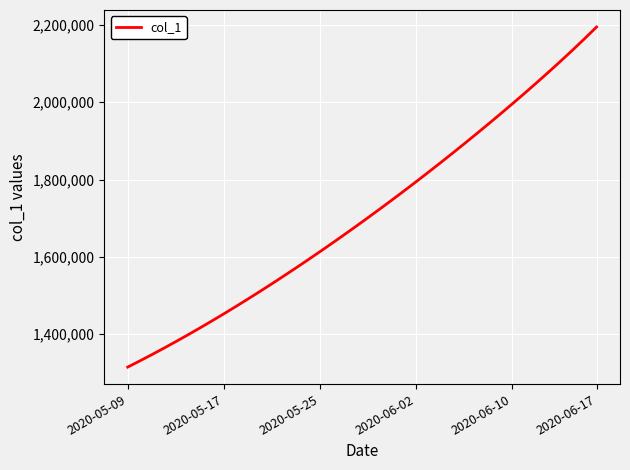

What is the maximum value shown in the chart?

2194700.2